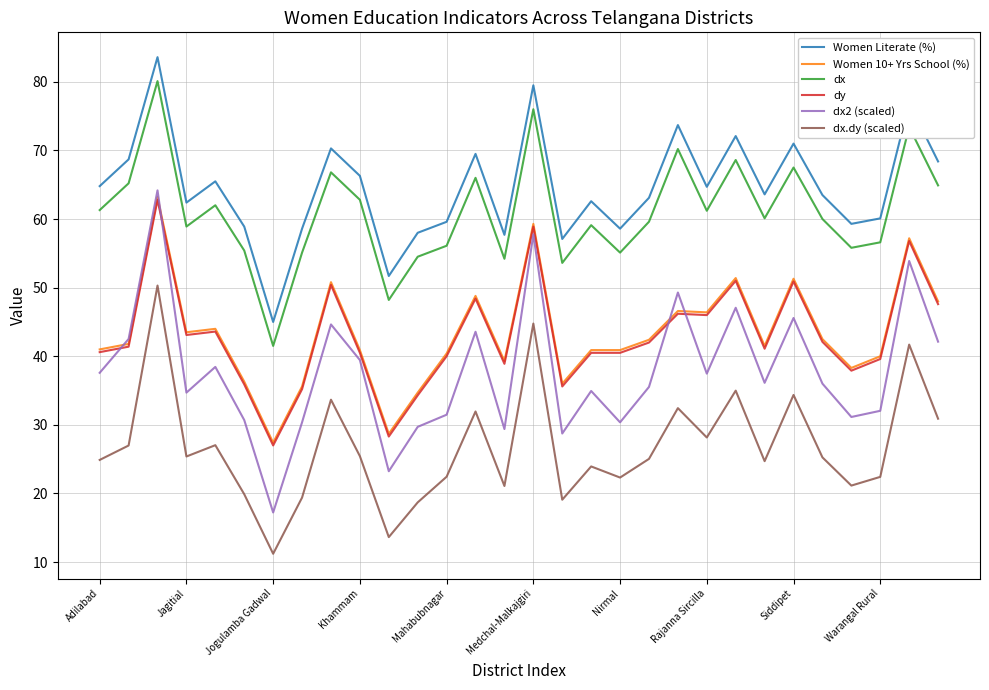

Which series has the widest spread of values?

dx2 (scaled)